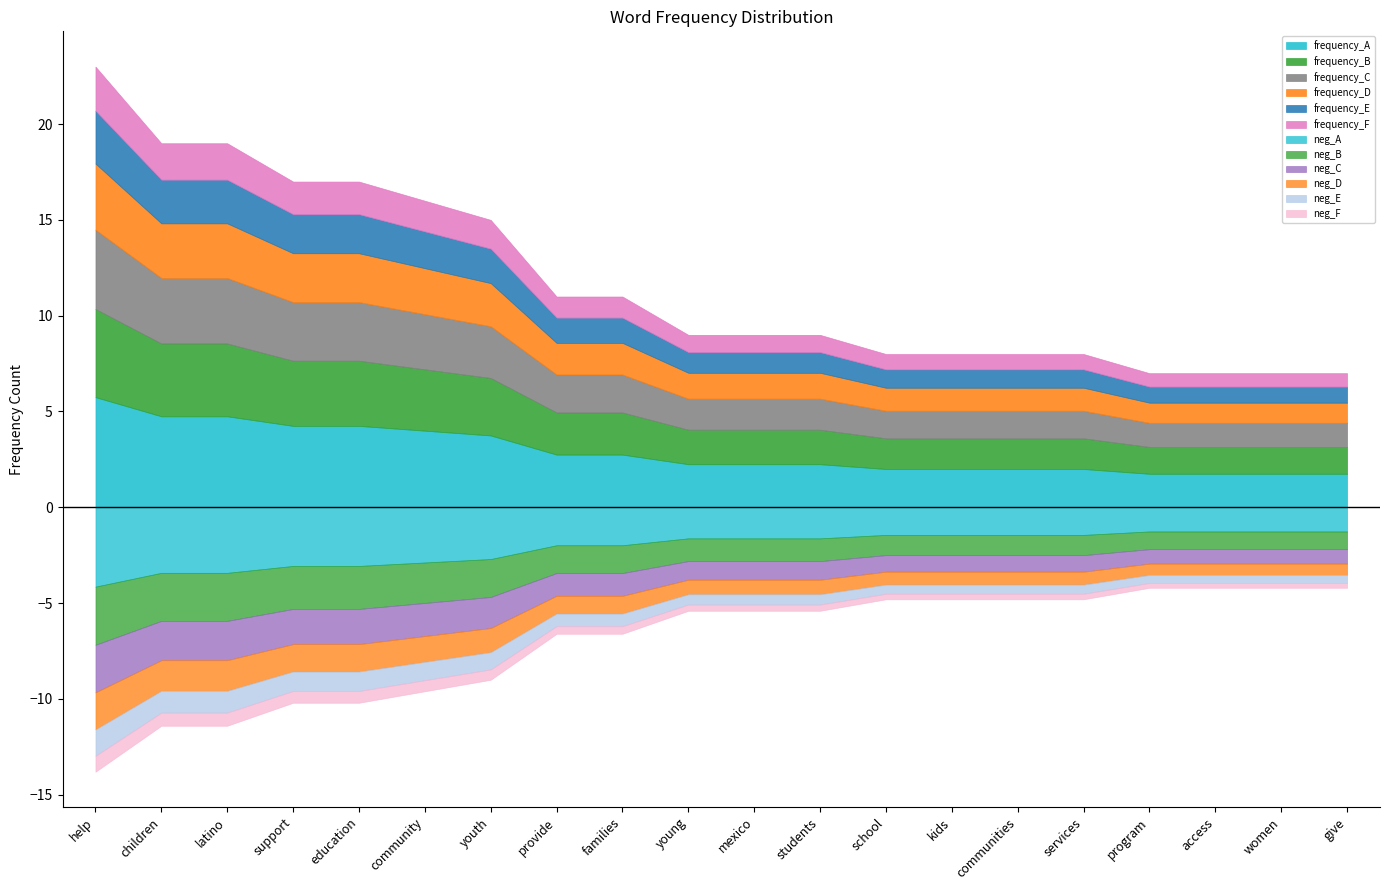

What is the difference between the second highest and minimum values?

12